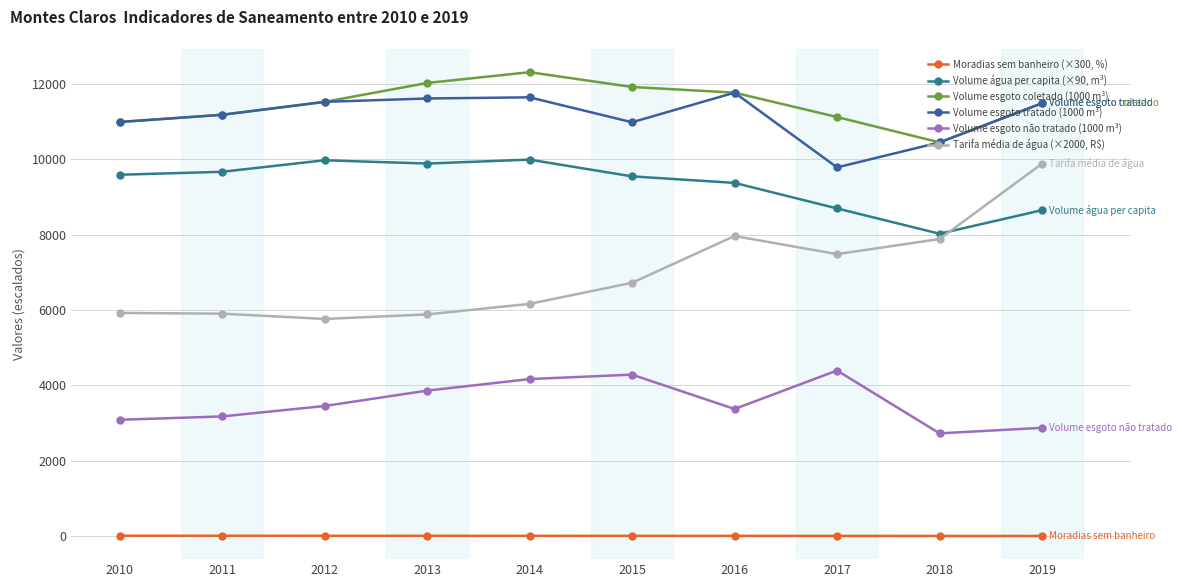

Rank the series by their maximum value, from highest to lowest.

Volume esgoto coletado (1000 m³), Volume esgoto tratado (1000 m³), Volume água per capita (×90, m³), Tarifa média de água (×2000, R$), Volume esgoto não tratado (1000 m³), Moradias sem banheiro (×300, %)